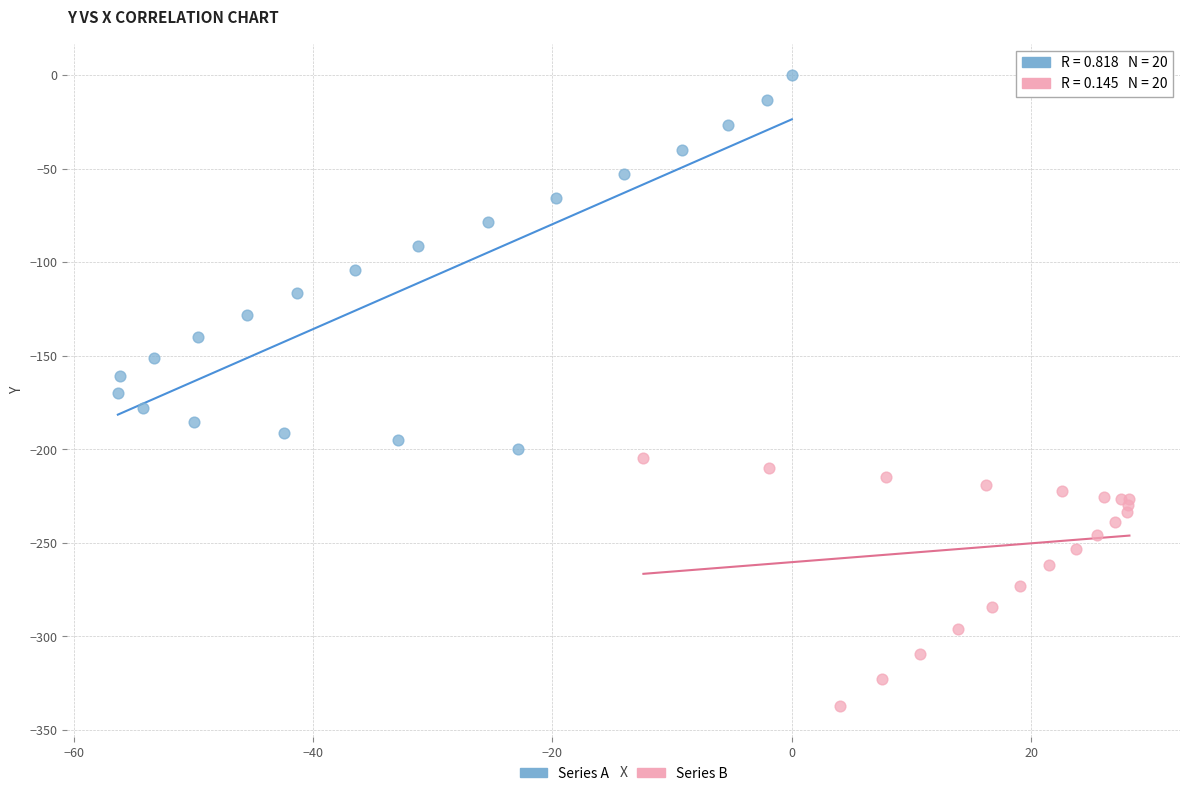

Which series contains the highest Y value?

Series A